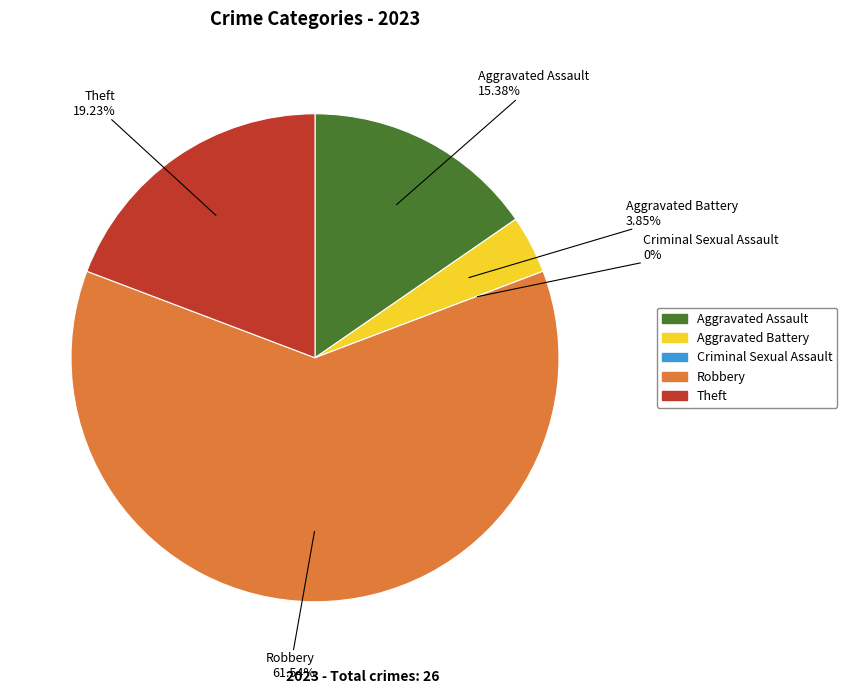

To the nearest percent, what is the difference between the Criminal Sexual Assault and Theft slice percentages?

19%